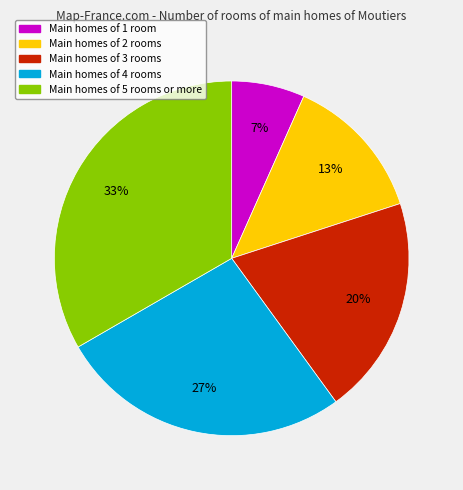

The Main homes of 3 rooms slice represents 20% of the pie. True or false?

True